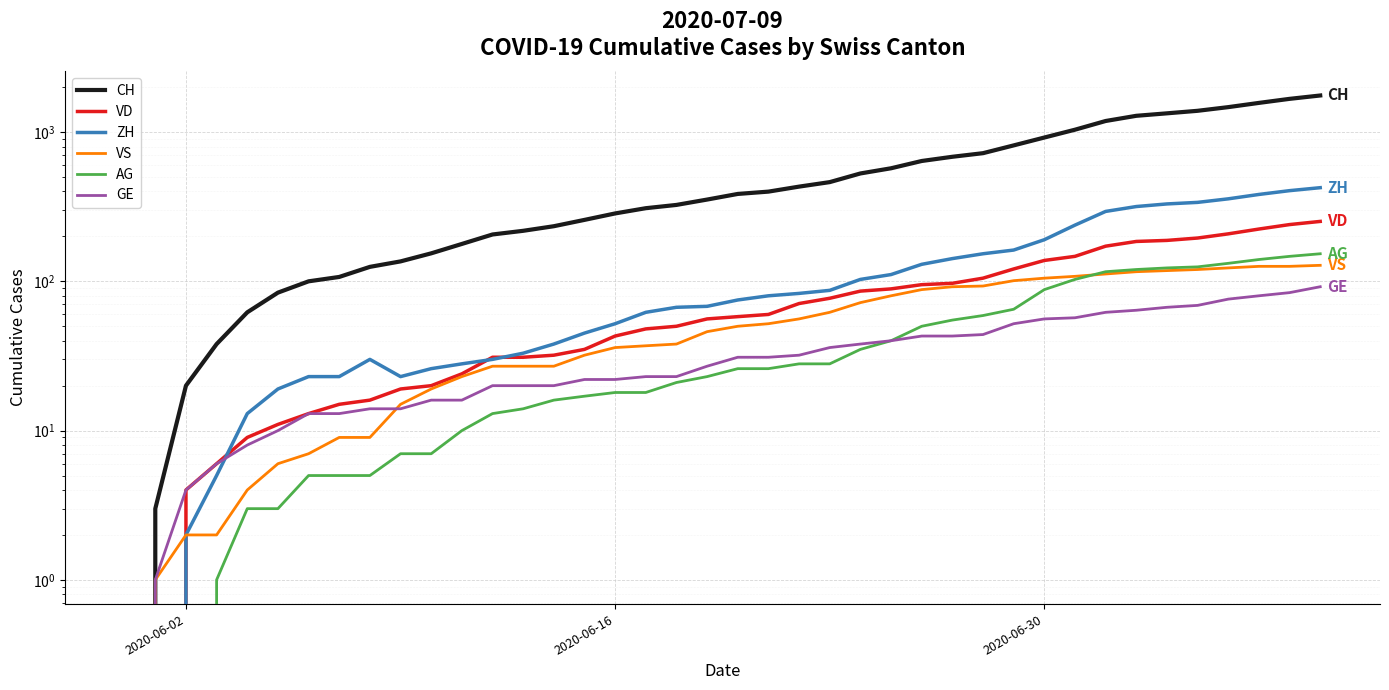

Reading left to right, what are all the values shown in this chart?

CH: 0	3	20	38	62	84	100	107	125	136	154	178	206	218	234	258	285	309	325	353	385	399	431	462	528	572	640	683	722	814	919	1037	1186	1285	1335	1388	1469	1568	1669	1758
VD: 0	0	4	6	9	11	13	15	16	19	20	24	31	31	32	35	43	48	50	56	58	60	71	77	86	89	95	97	105	121	138	147	172	185	188	195	208	224	240	252
ZH: 0	0	2	5	13	19	23	23	30	23	26	28	30	33	38	45	52	62	67	68	75	80	83	87	103	111	130	142	153	162	190	238	294	317	330	338	357	382	405	424
VS: 0	1	2	2	4	6	7	9	9	15	19	23	27	27	27	32	36	37	38	46	50	52	56	62	72	80	88	92	93	101	105	108	112	116	118	120	123	126	126	128
AG: 0	0	0	1	3	3	5	5	5	7	7	10	13	14	16	17	18	18	21	23	26	26	28	28	35	40	50	55	59	65	88	103	116	120	123	125	132	140	147	153
GE: 0	1	4	6	8	10	13	13	14	14	16	16	20	20	20	22	22	23	23	27	31	31	32	36	38	40	43	43	44	52	56	57	62	64	67	69	76	80	84	92